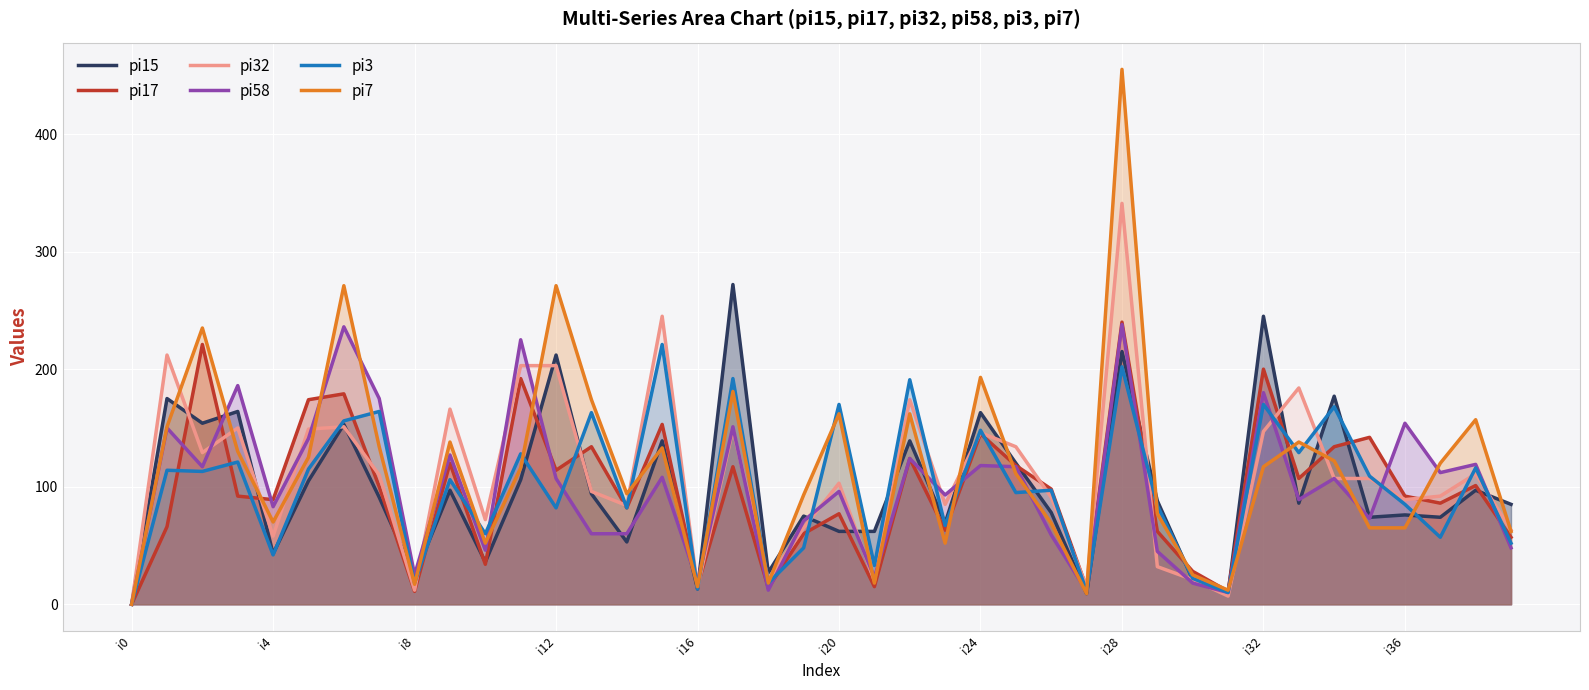

What are all the series names shown in the legend?

pi15, pi17, pi32, pi58, pi3, pi7